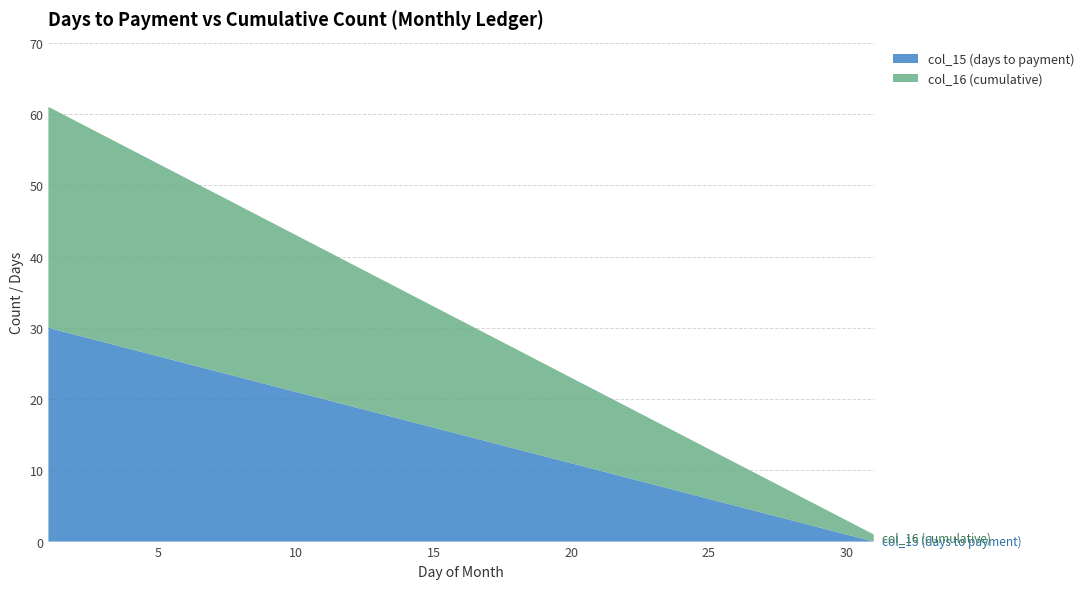

Reading left to right, extract all data points from this chart.

col_15 (days to payment): 1=30	2=29	3=28	4=27	5=26	6=25	7=24	8=23	9=22	10=21	11=20	12=19	13=18	14=17	15=16	16=15	17=14	18=13	19=12	20=11	21=10	22=9	23=8	24=7	25=6	26=5	27=4	28=3	29=2	30=1	31=0
col_16 (cumulative): 1=31	2=30	3=29	4=28	5=27	6=26	7=25	8=24	9=23	10=22	11=21	12=20	13=19	14=18	15=17	16=16	17=15	18=14	19=13	20=12	21=11	22=10	23=9	24=8	25=7	26=6	27=5	28=4	29=3	30=2	31=1